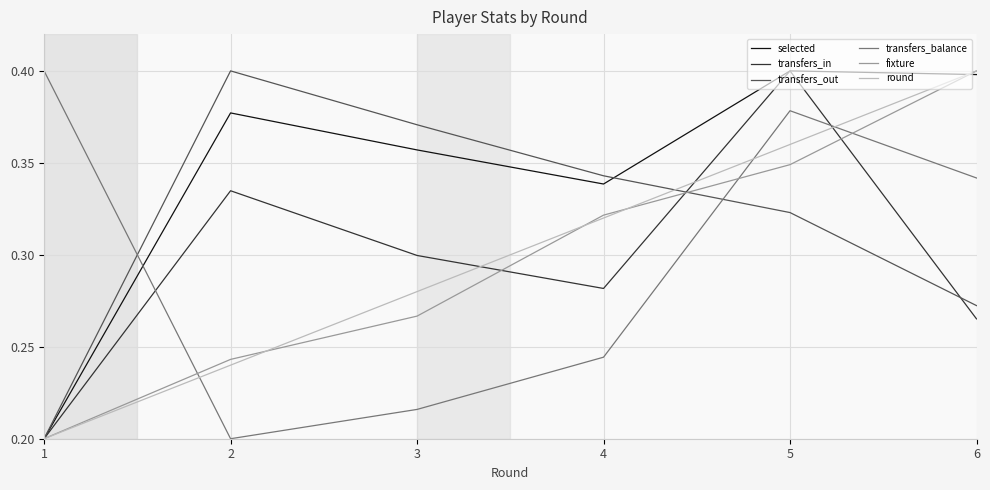

What is the sum of all fixture values?

1.8